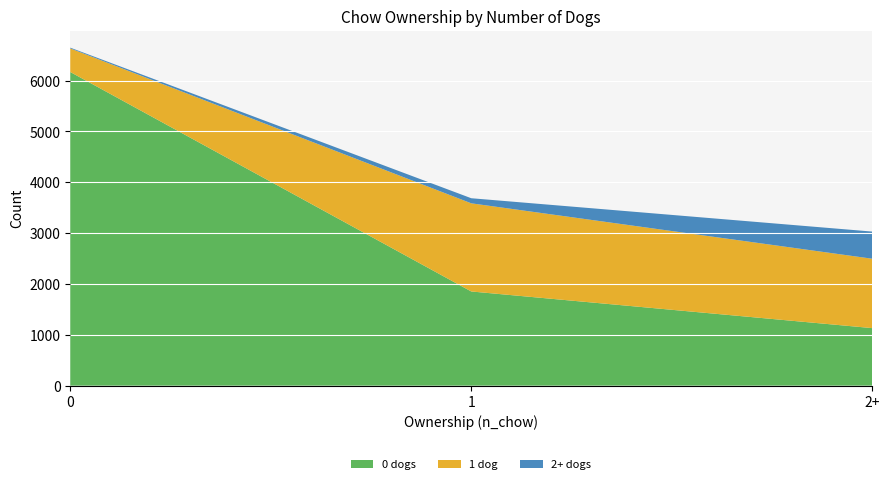

Which series has the largest total across all categories?

0 dogs